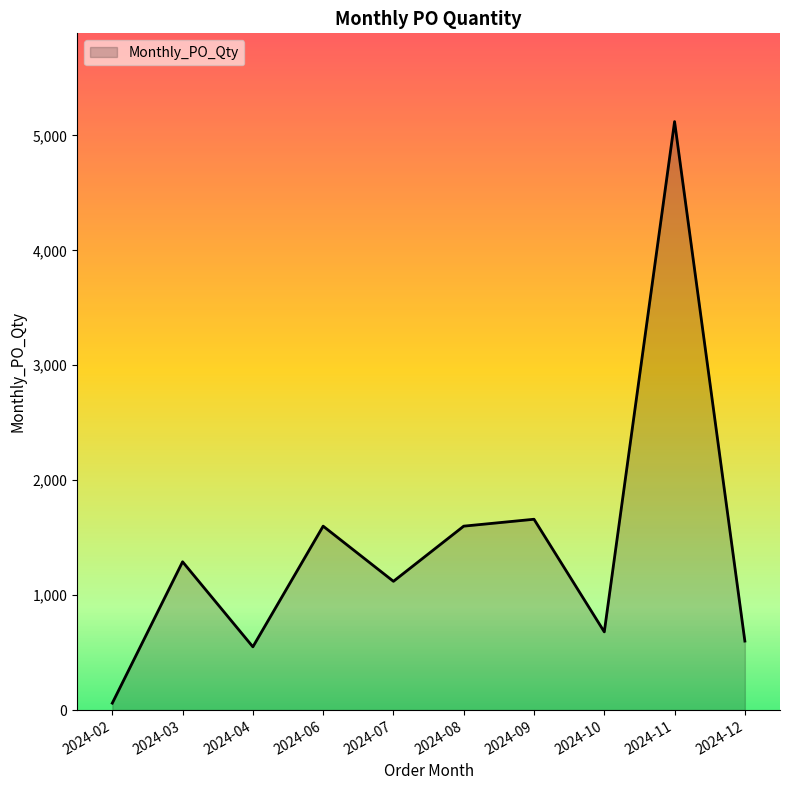

True or false: the data shows 550 at 2024-04.

True